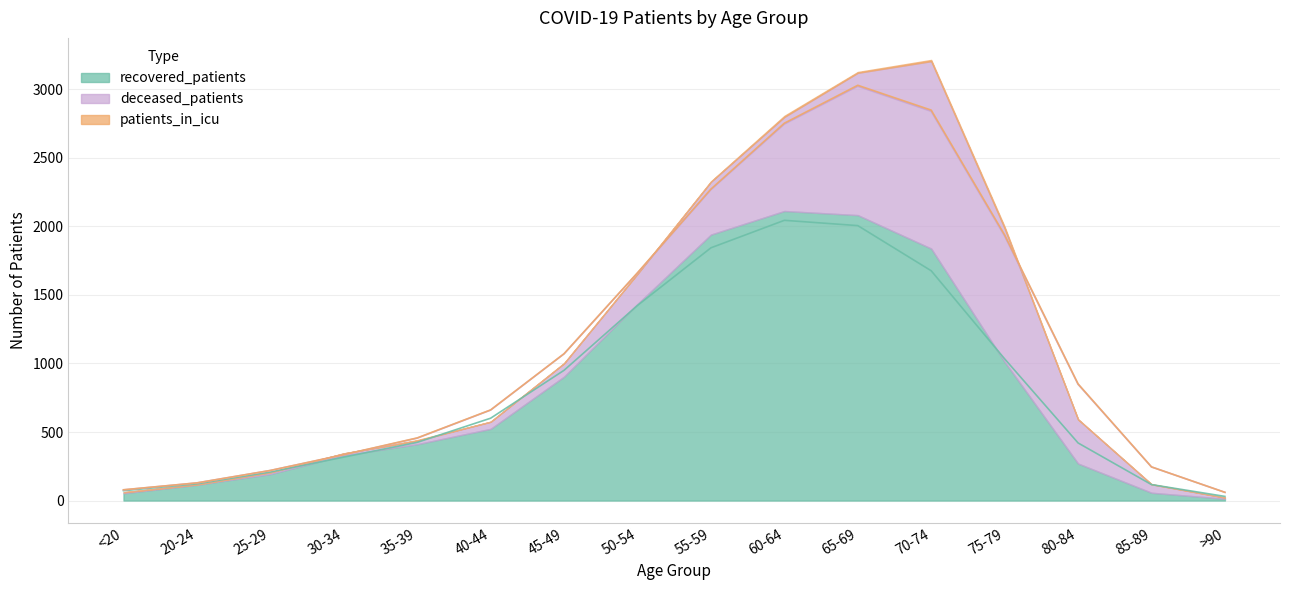

At which label does recovered_patients reach its peak?

60-64